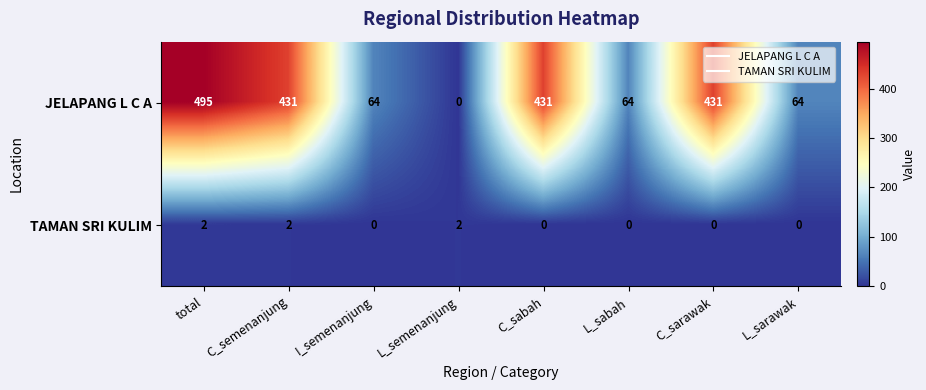

Count the TAMAN SRI KULIM values in the range 0 to 2.

8